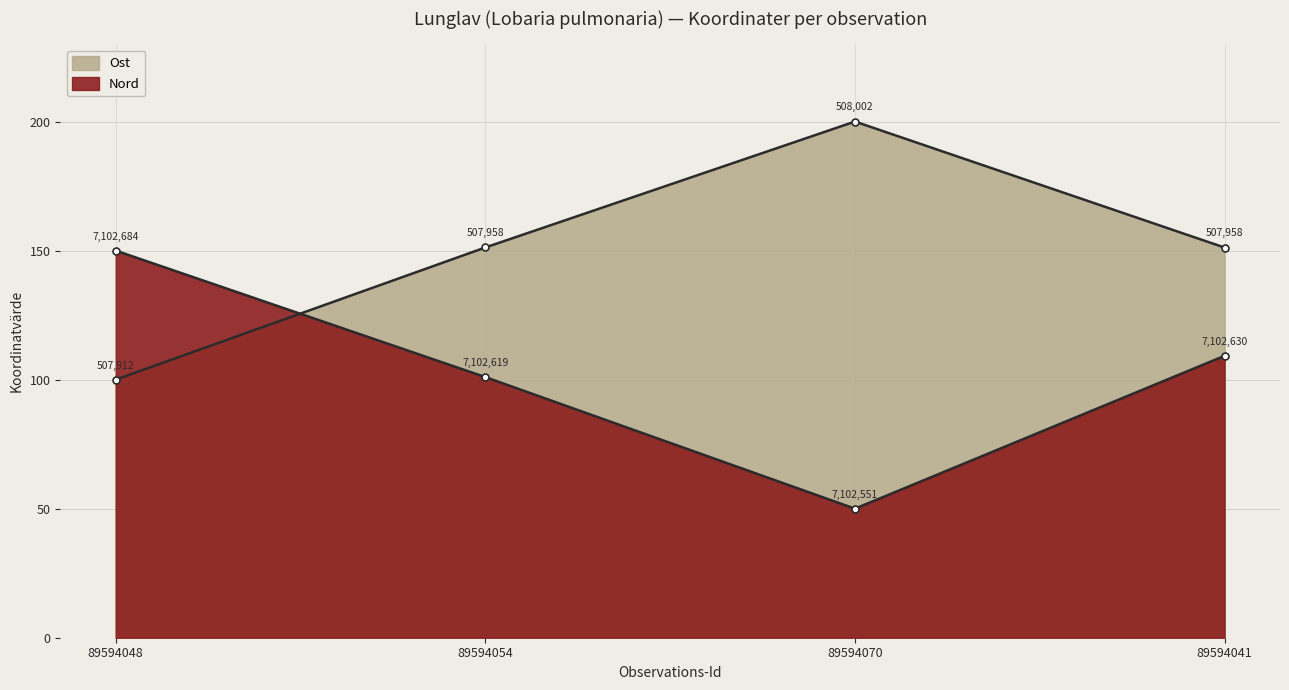

How many data points in Nord are above 109?

2